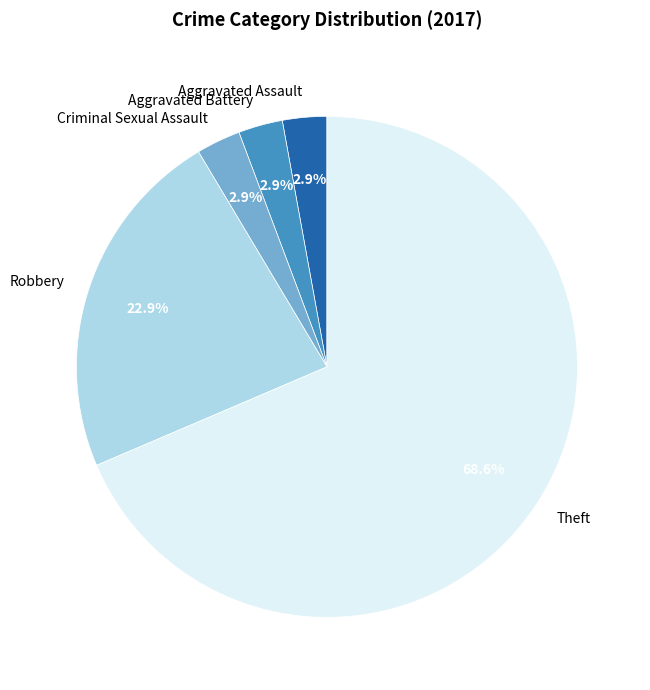

To the nearest percent, what percentage of the pie is Aggravated Assault?

3%